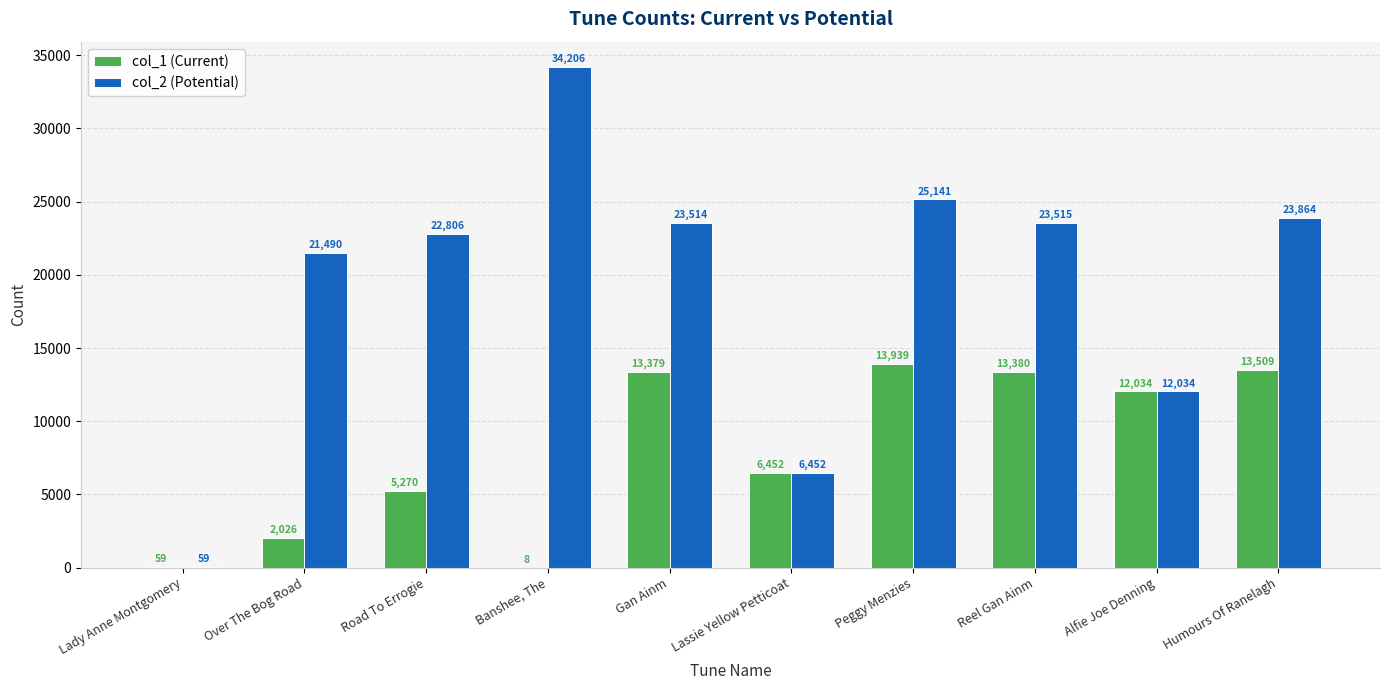

Read the col_2 (Potential) value at Over The Bog Road, to the nearest 100.

21500